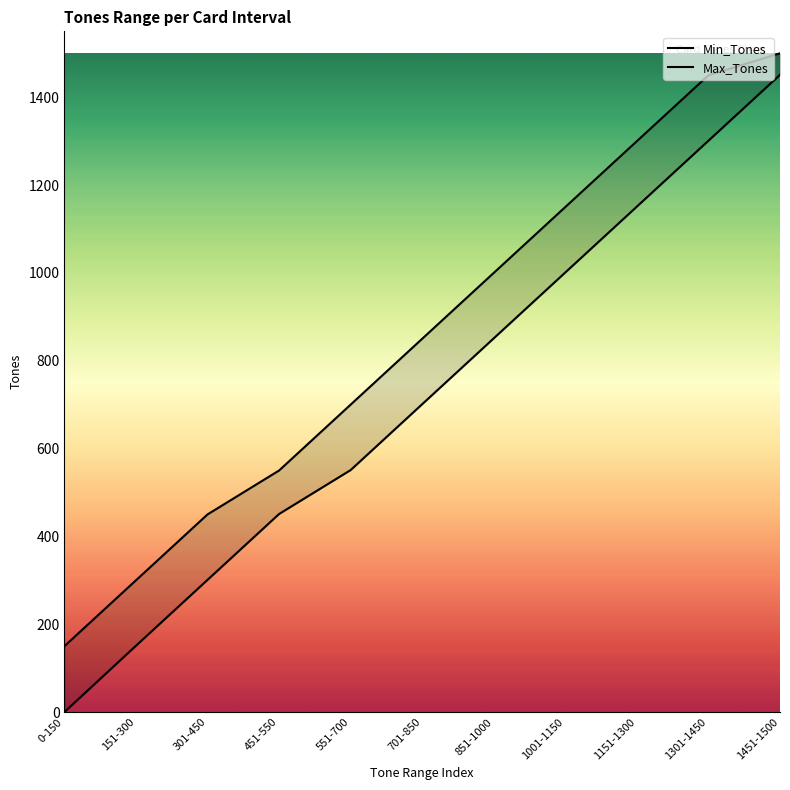

Which series changed the most between 151-300 and 1001-1150?

Min_Tones